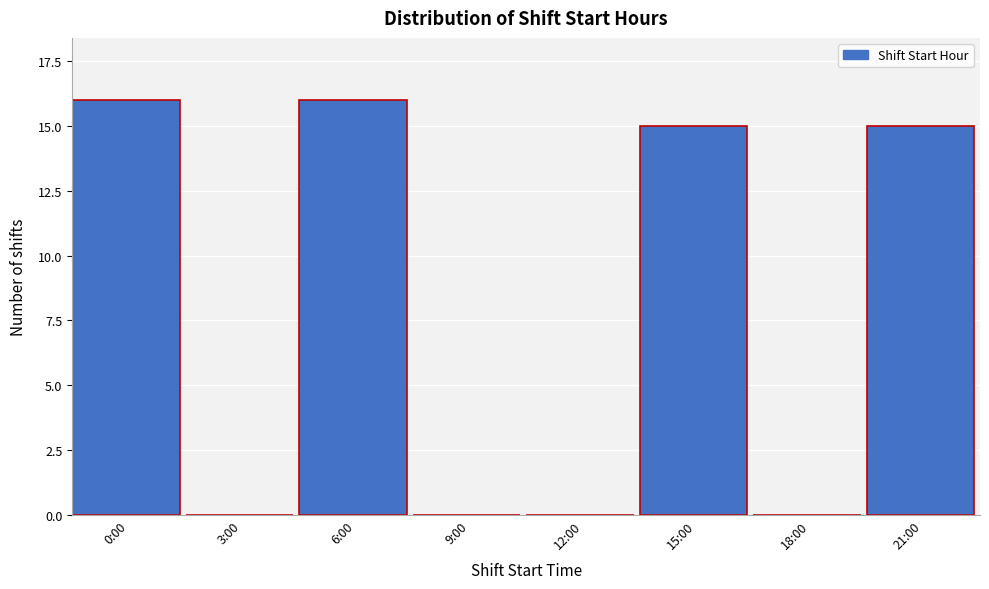

Reading left to right, extract all data points from this chart.

0:00=16	3:00=0	6:00=16	9:00=0	12:00=0	15:00=15	18:00=0	21:00=15